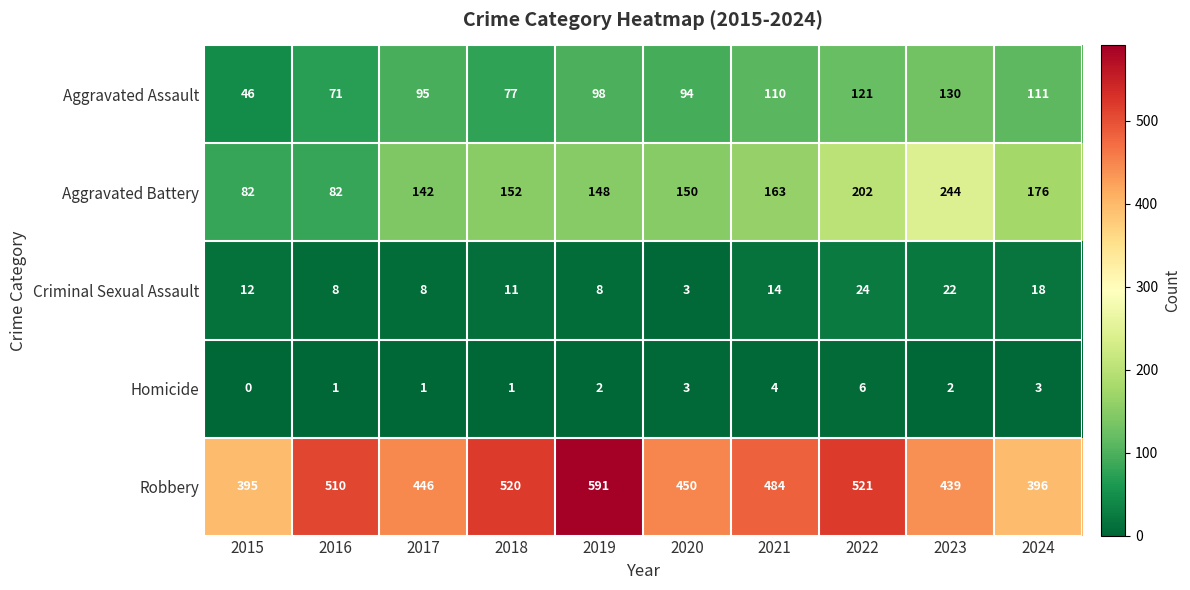

At how many categories does at least one series exceed 297?

10